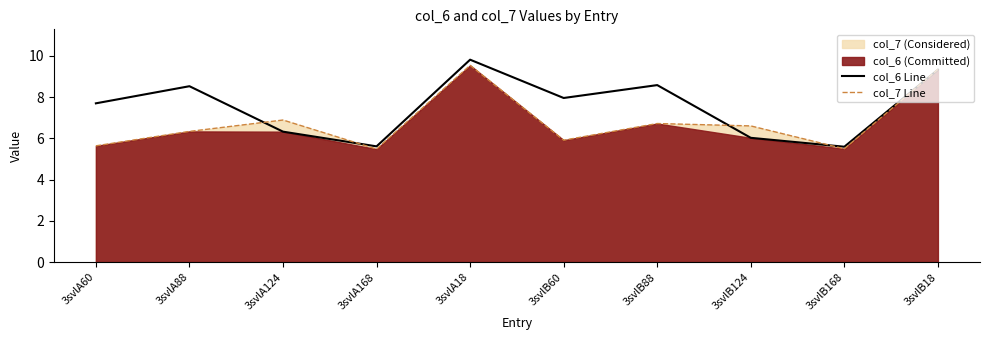

What is the lowest value of the col_6 Line series?

5.6